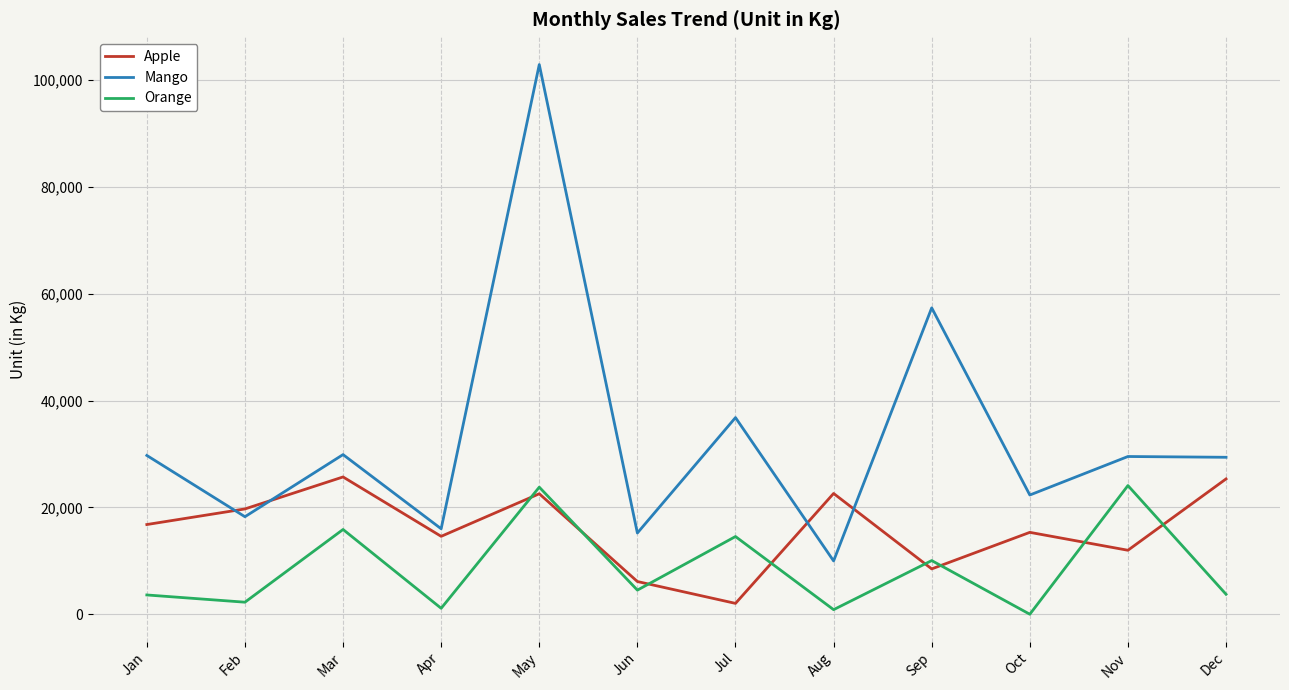

Where does the Mango series first go above 29530?

Jan